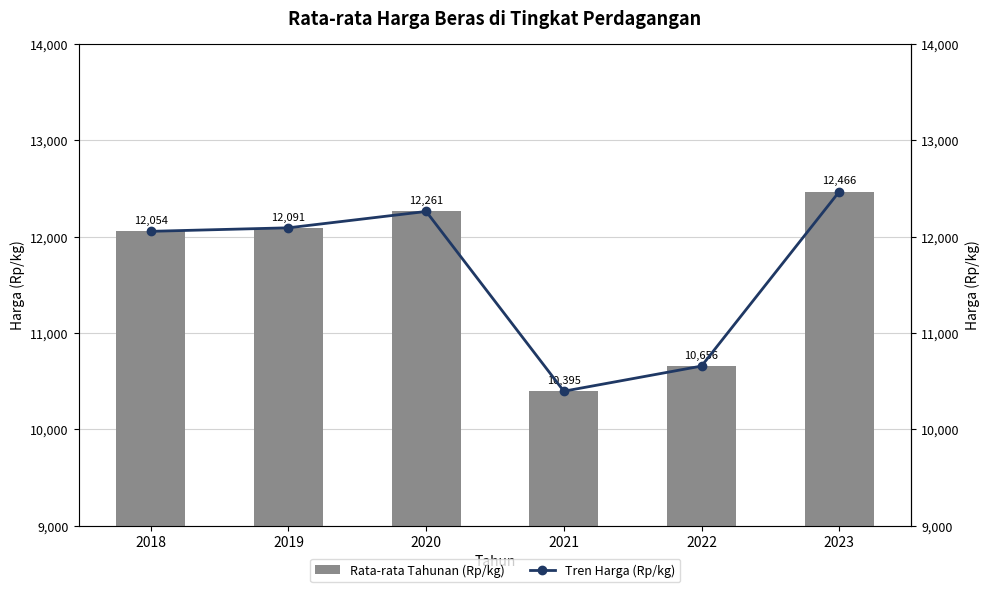

Is it true that Rata-rata Tahunan (Rp/kg) equals 10656.0 at 2022?

True